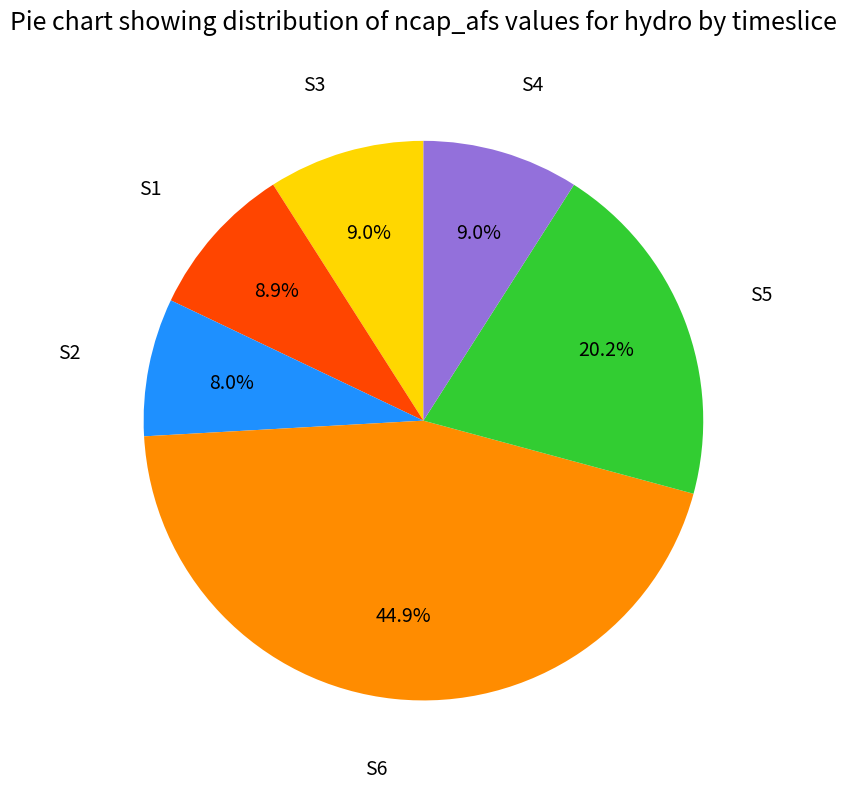

The S4 slice represents 9% of the pie. True or false?

True